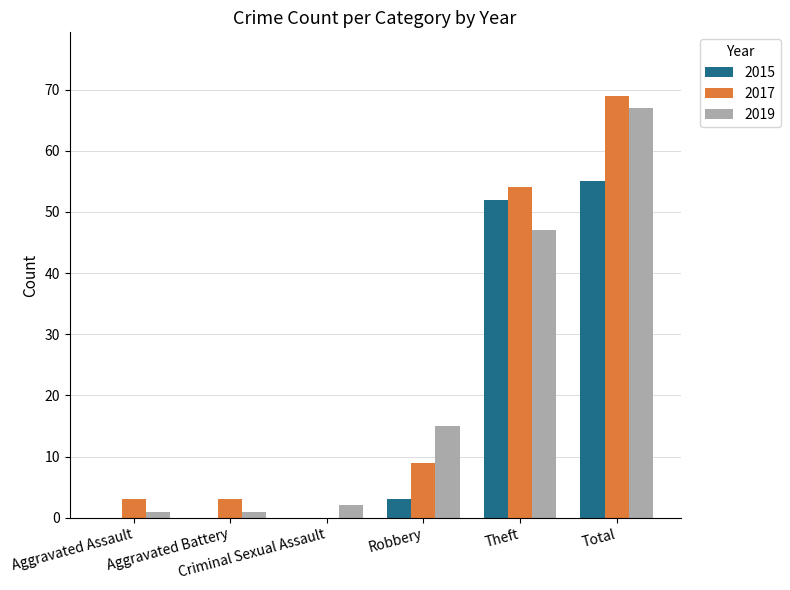

How many distinct data groups are displayed?

3